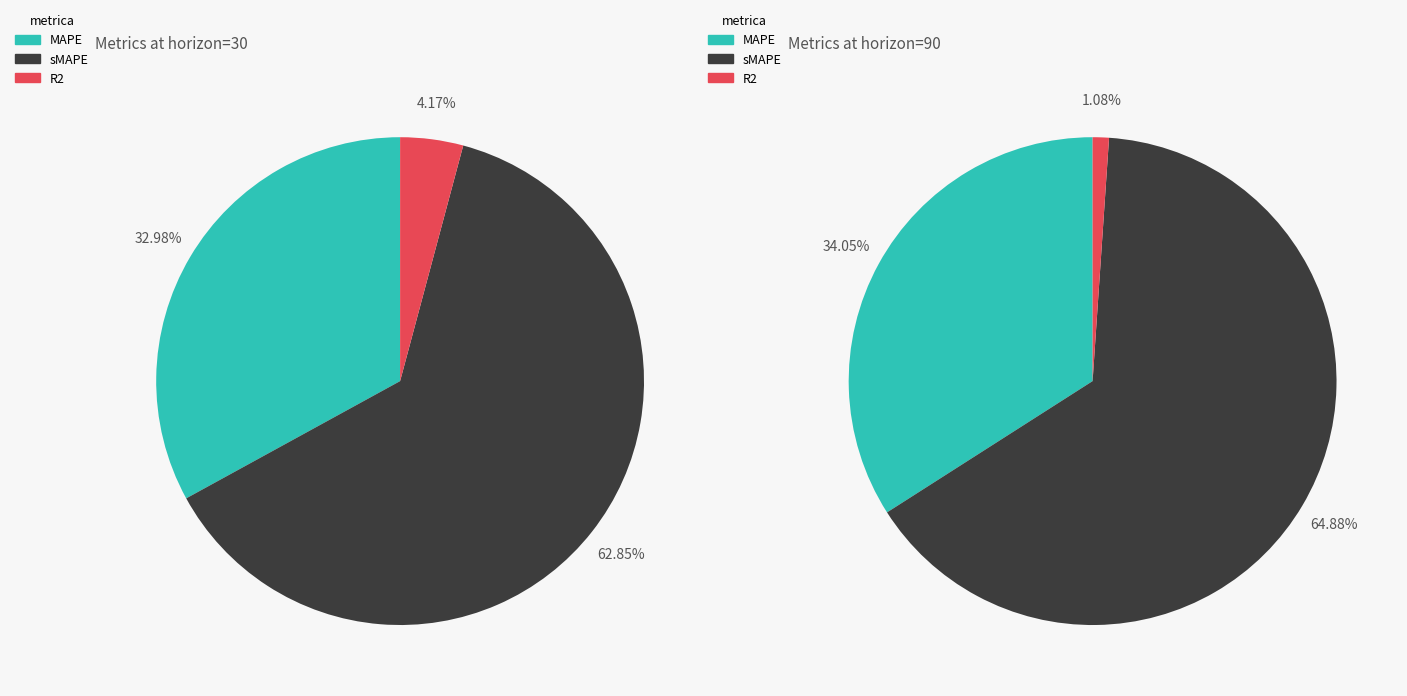

What is the majority slice?

sMAPE